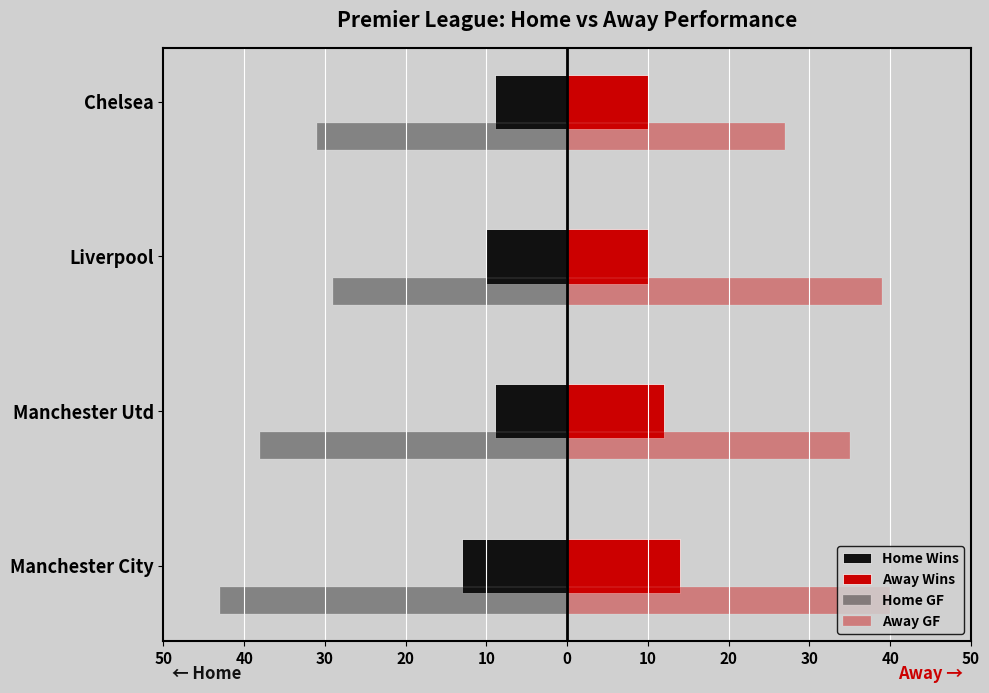

What is the value of the Away GF bar at the 1st from the left?

40